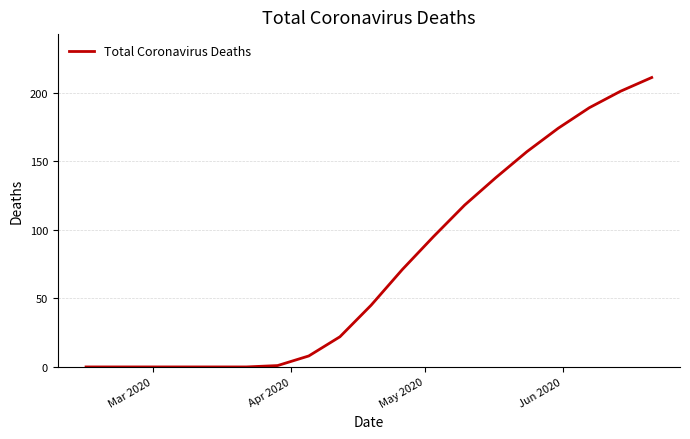

Reading left to right, list all the values displayed in this chart.

0	0	0	0	0	0	1	8	22	45	71	95	118	138	157	174	189	201	211